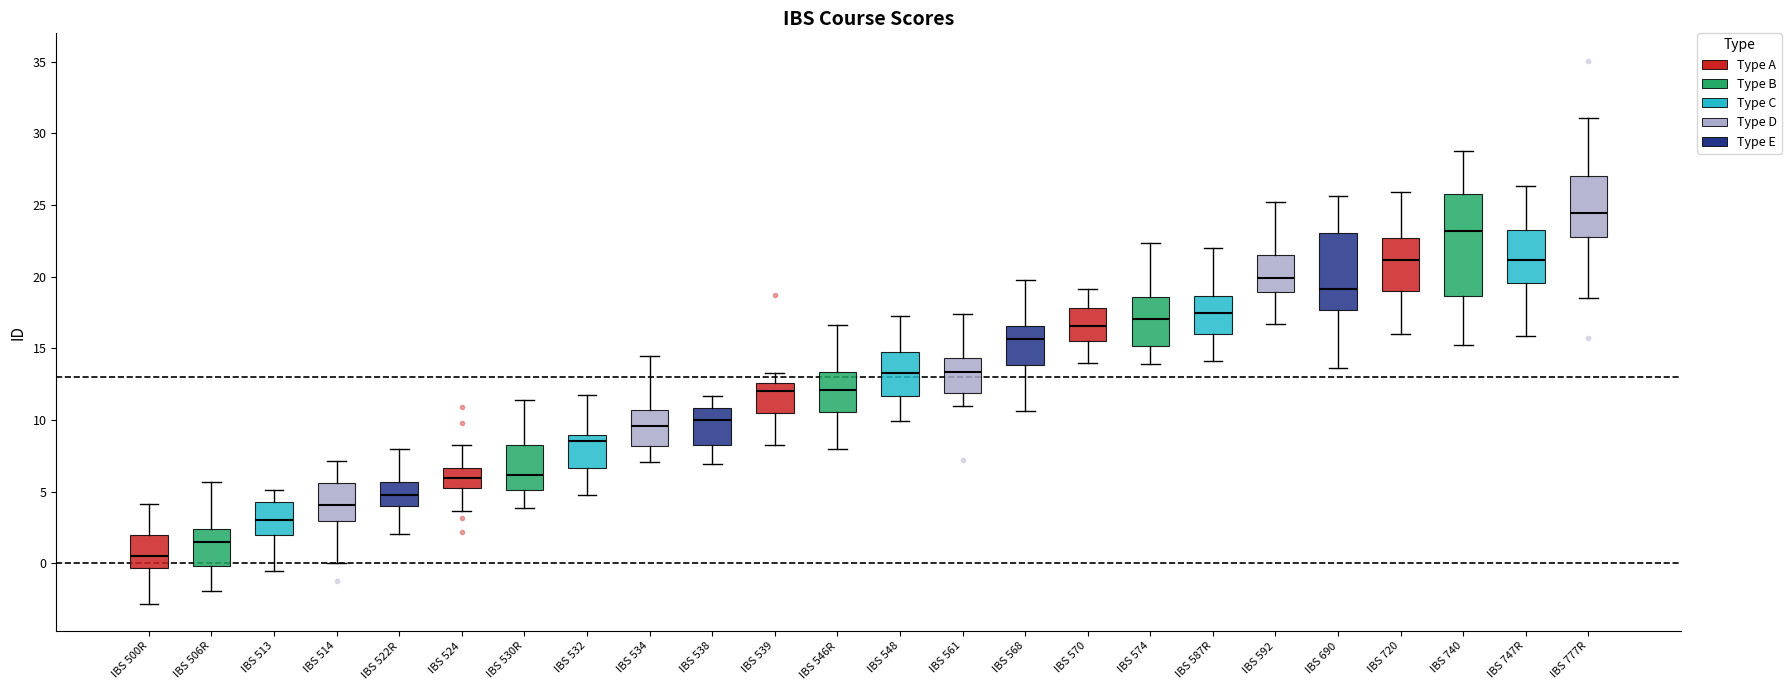

Where is the upper edge of the box for IBS 548 on the y-axis? The values are not printed on the chart, so give them approximately, as read against the axis.

15.0